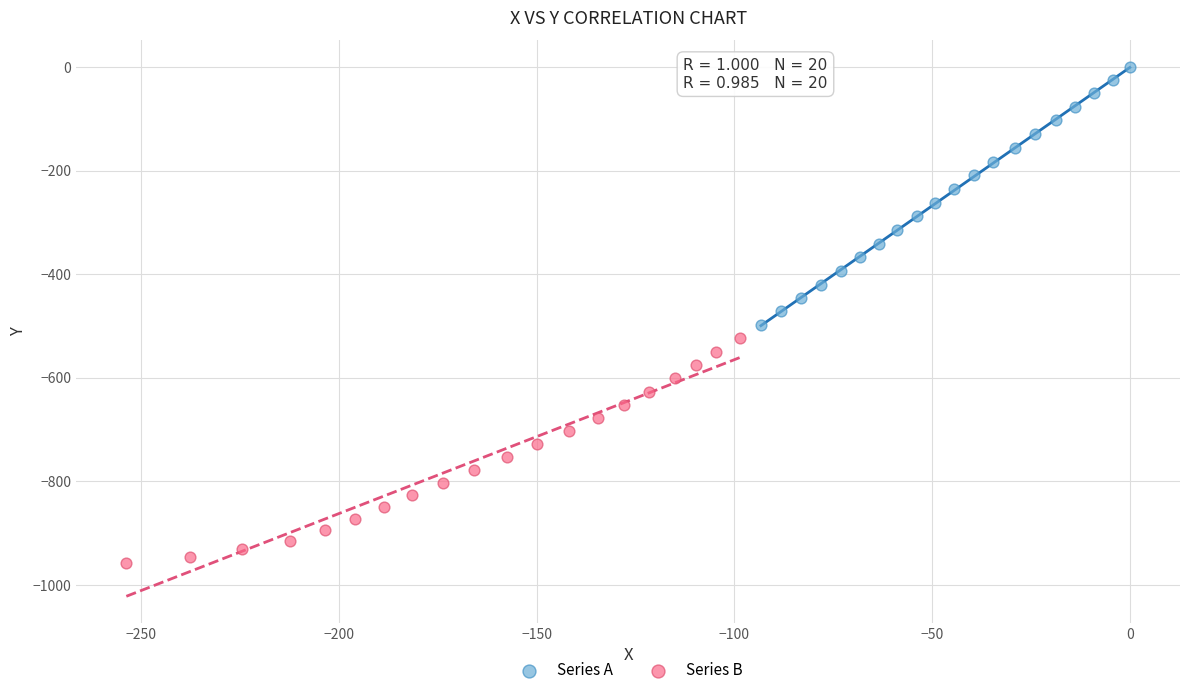

Which series contains the highest Y value?

Series A